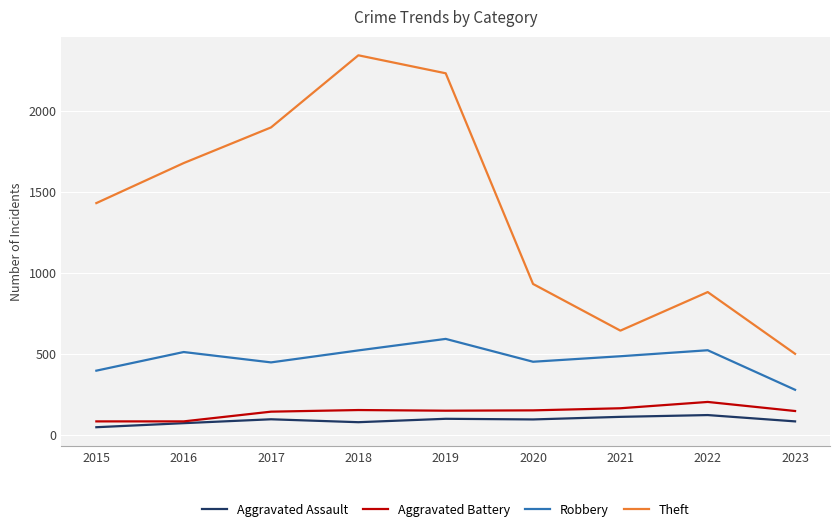

True or false: Theft has a value of 329 at 2022.

False